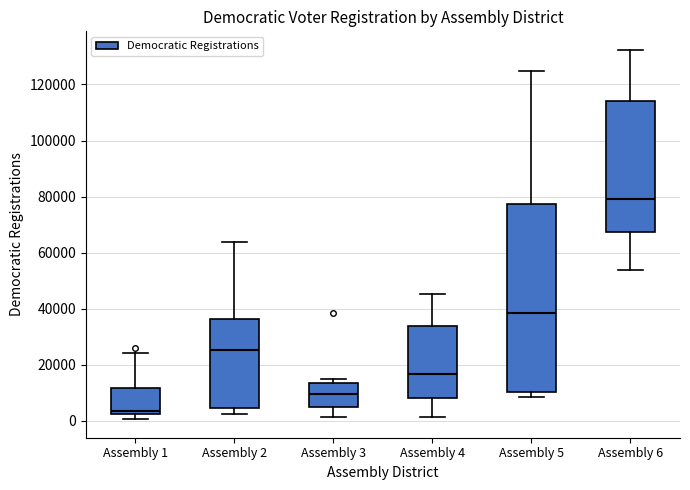

Reading left to right, transcribe this box plot: for each box, give where its median line is, the range the box spans, and where its two whiskers end, as read against the y-axis. The values are not printed on the chart, so give them approximately, as read against the axis.

Assembly 1: median 4000, box 2000 to 12000, whiskers 0 to 24000
Assembly 2: median 26000, box 4000 to 36000, whiskers 2000 to 64000
Assembly 3: median 10000, box 6000 to 14000, whiskers 2000 to 14000 (just above the box's upper edge)
Assembly 4: median 16000, box 8000 to 34000, whiskers 2000 to 46000
Assembly 5: median 38000, box 10000 to 78000, whiskers 8000 to 124000
Assembly 6: median 80000, box 68000 to 114000, whiskers 54000 to 132000